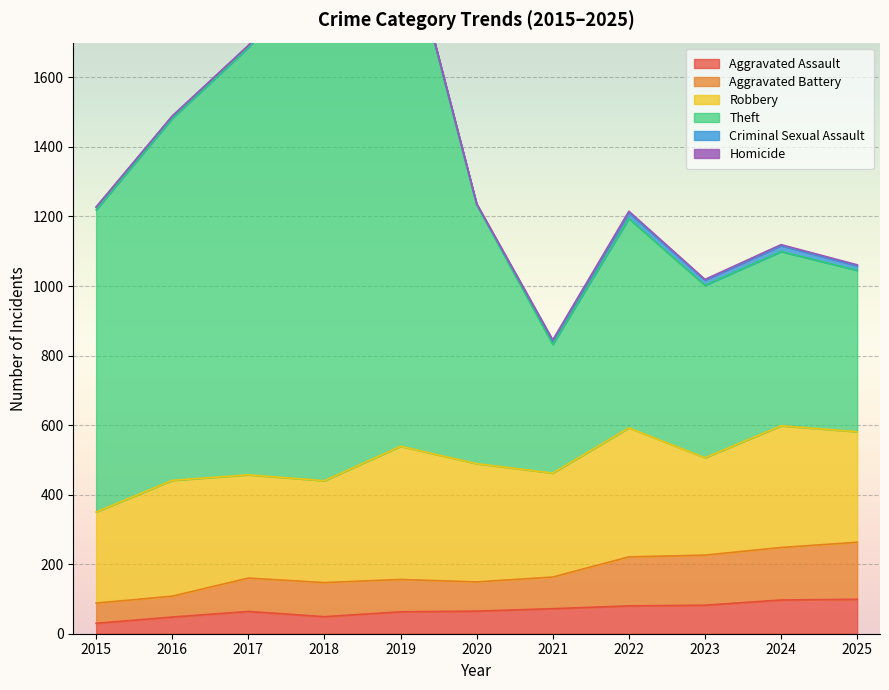

The value of Aggravated Battery at 2022 is 129. True or false?

False